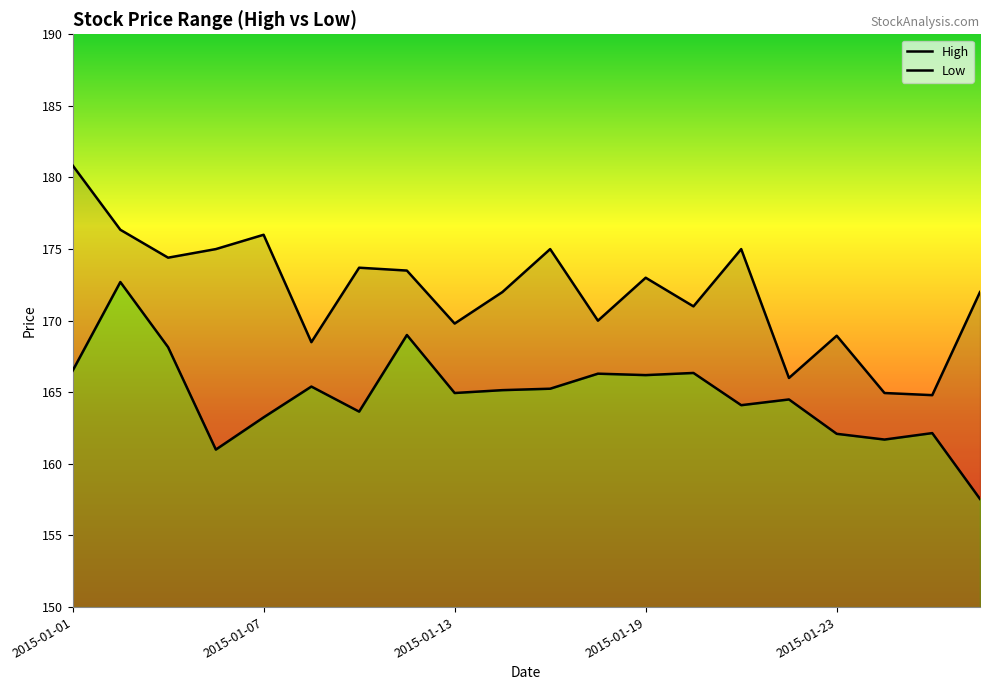

True or false: Low and High intersect in this chart.

False